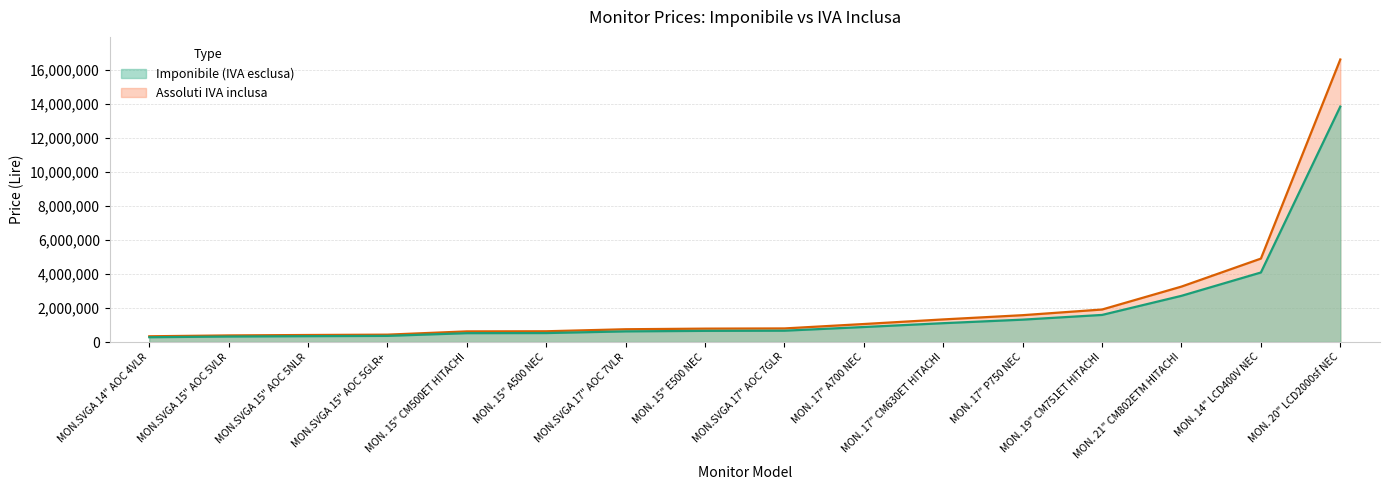

True or false: Assoluti IVA inclusa and Imponibile (IVA esclusa) cross at least once.

False